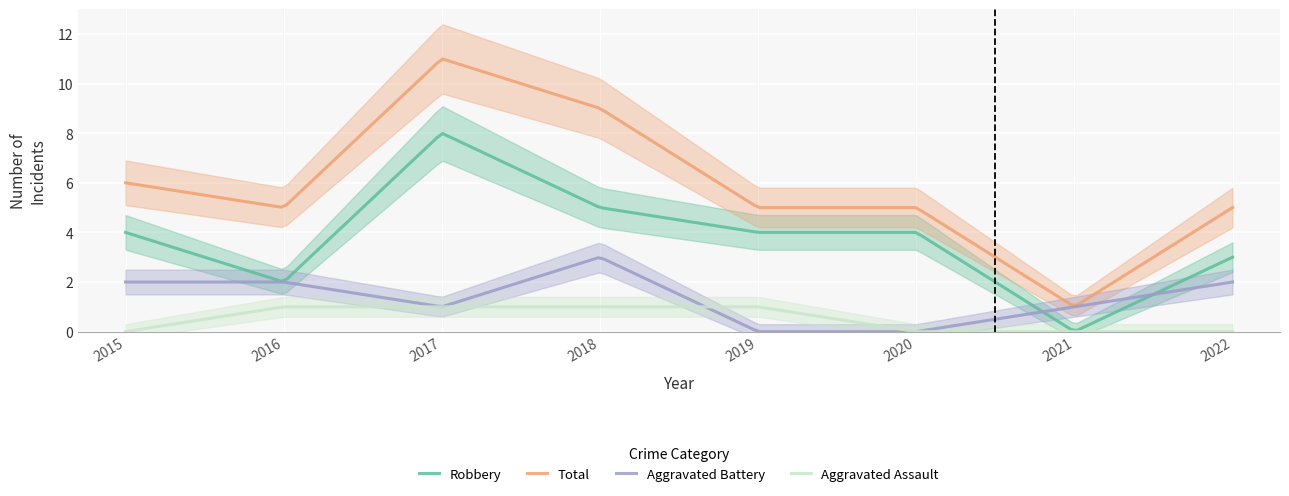

What is the total value across all series at 2015?

12